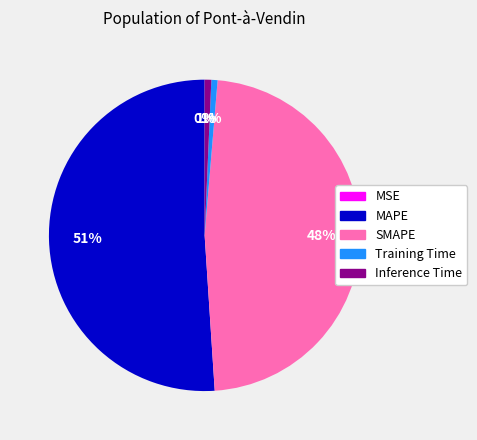

To the nearest percent, what percentage of the pie is SMAPE?

48%